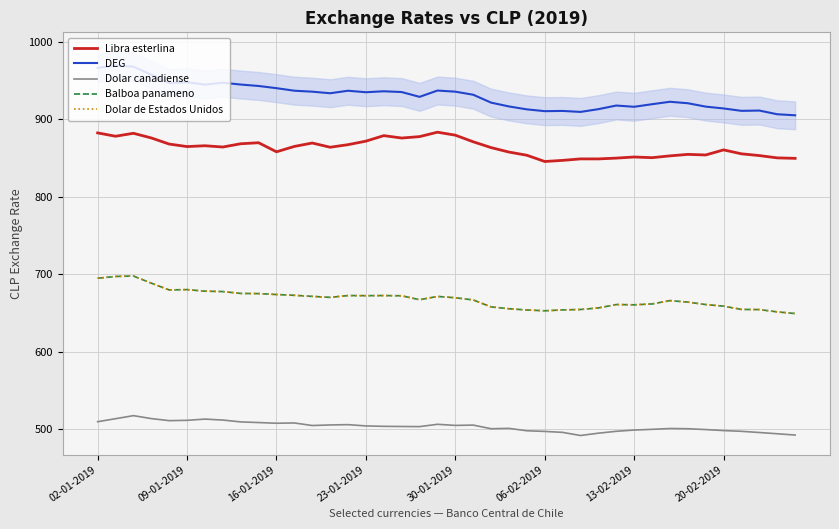

How many values in the Libra esterlina series are below 864?

20